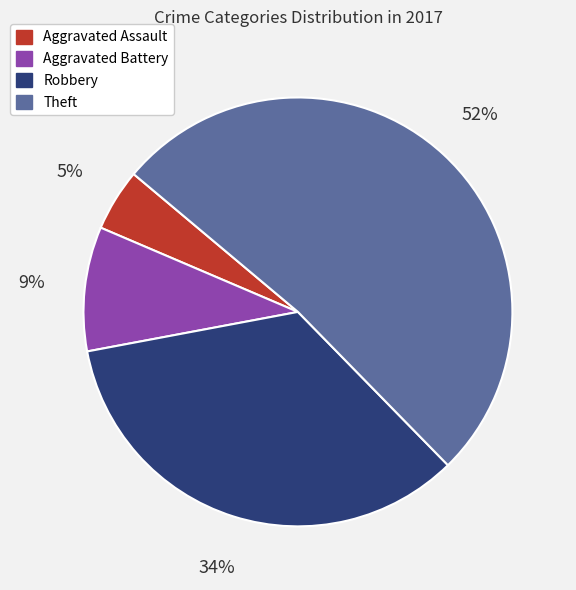

Which has a higher value, Aggravated Assault or Theft?

Theft